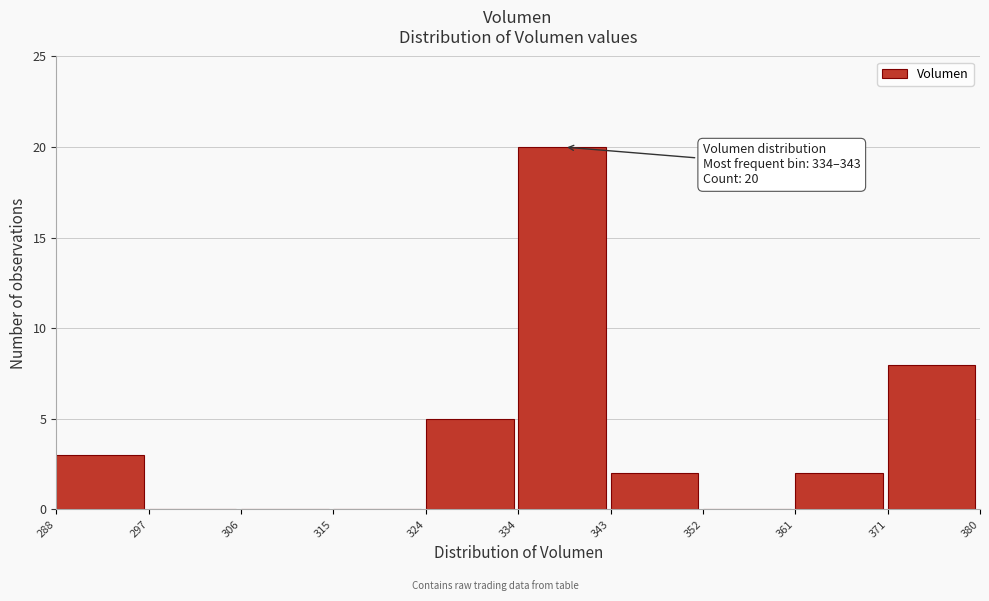

Reading left to right, transcribe all the data shown in this chart.

288=3	297=0	306=0	315=0	324=5	334=20	343=2	352=0	361=2	371=8